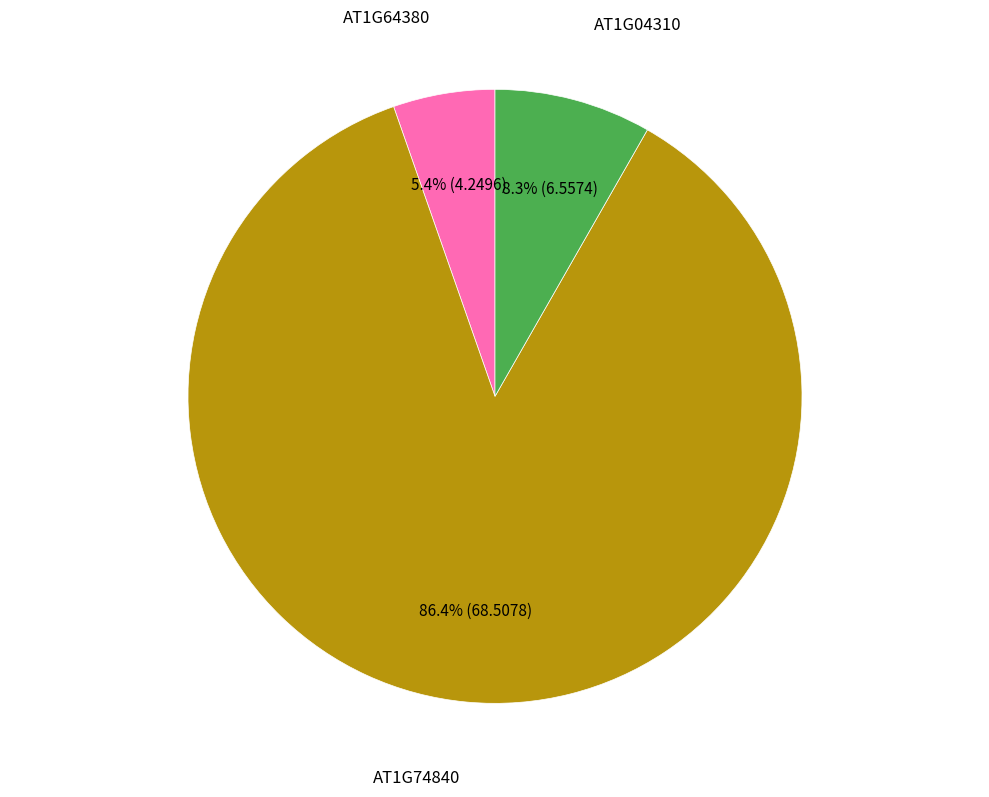

To the nearest percent, what is the difference between the AT1G64380 and AT1G74840 slice percentages?

81%